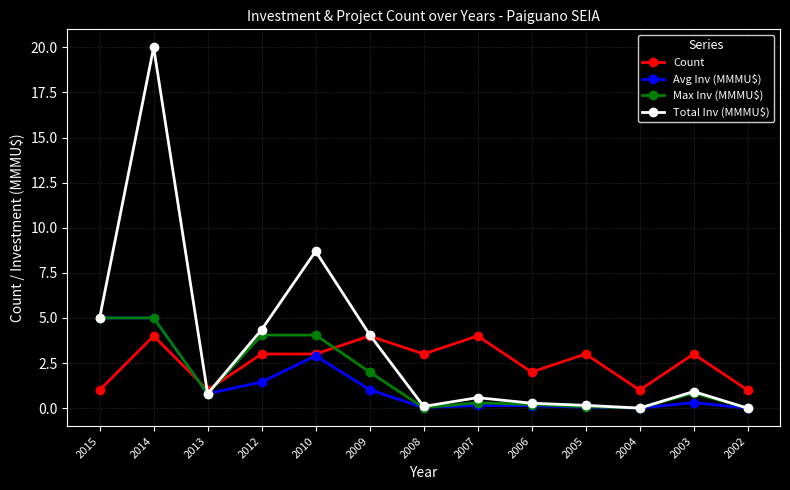

Where is the first local minimum for Max Inv (MMMU$)?

2013